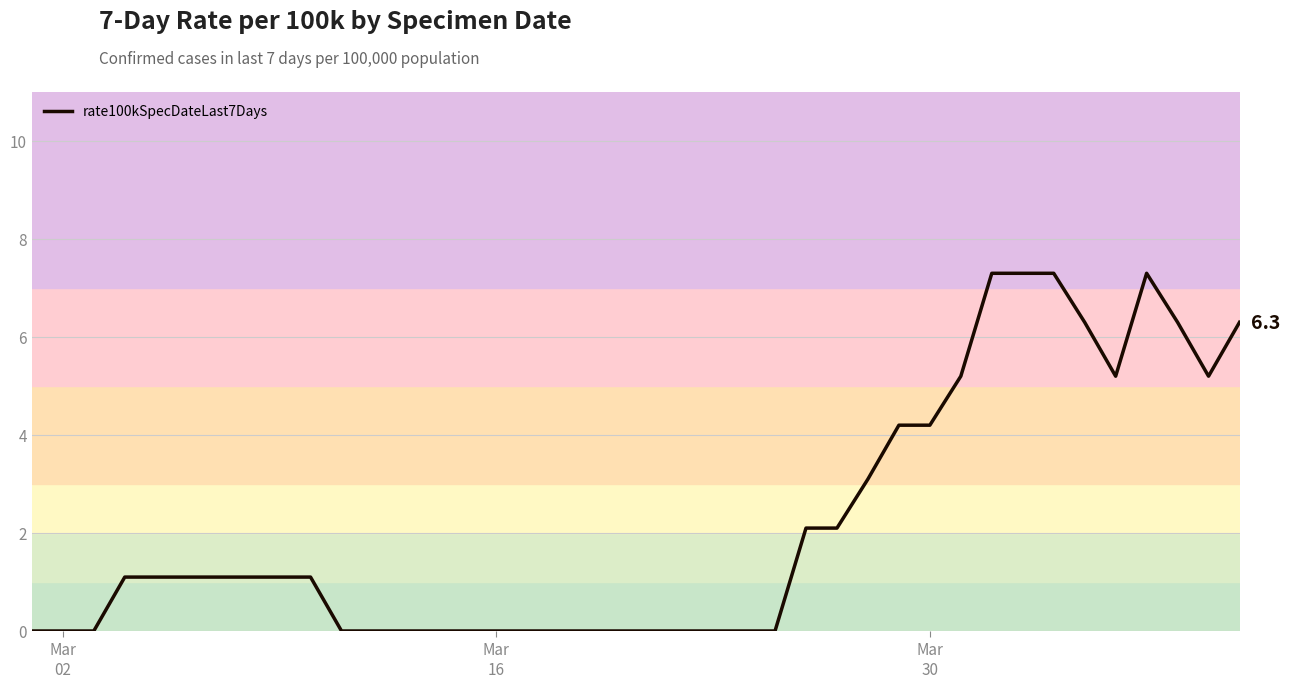

Is this an area chart (filled region under the line)?

No